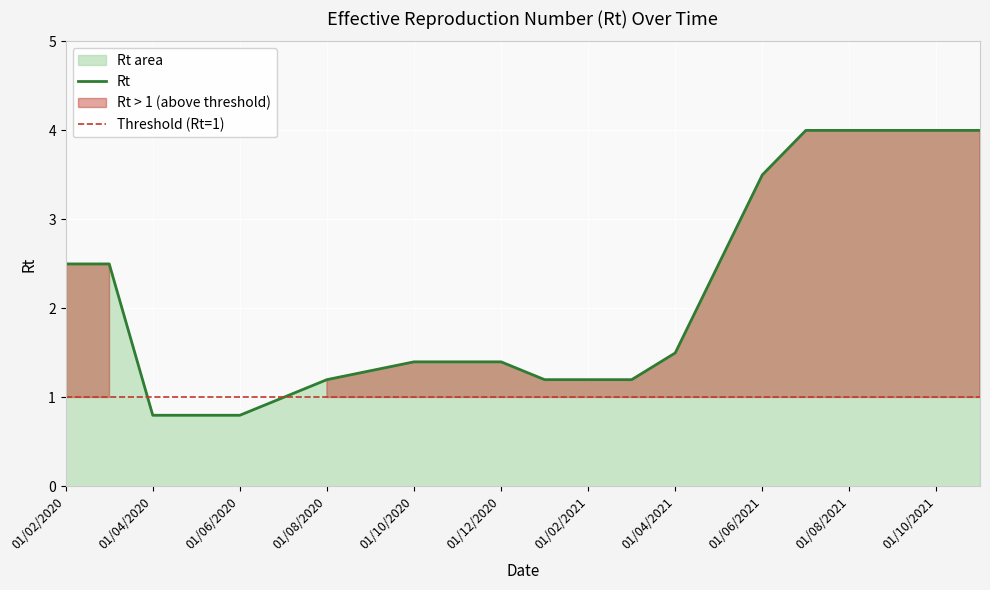

Between 01/11/2020 and 01/08/2020, which is larger?

01/11/2020